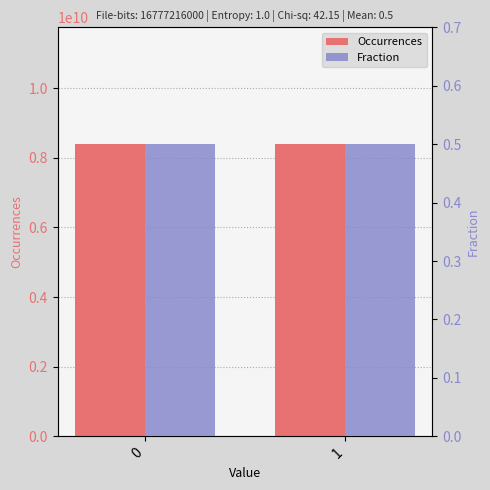

The Fraction series shows 0.1 at 0. True or false?

False